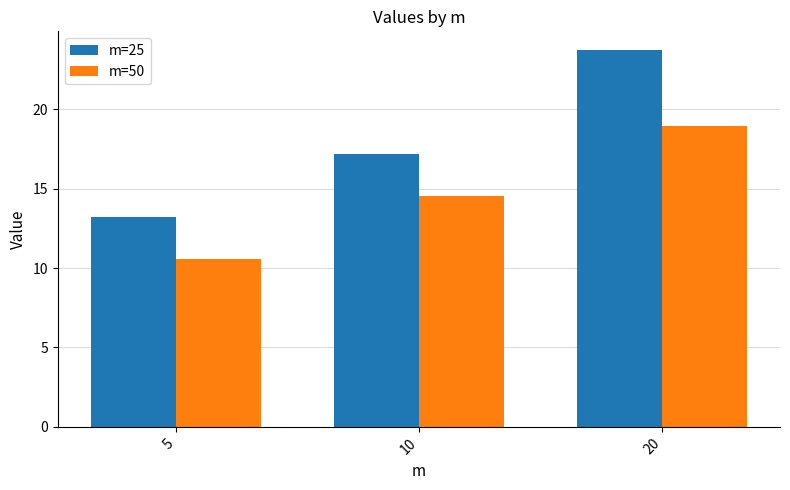

What is the approximate value of m=25 at 10?

17.2